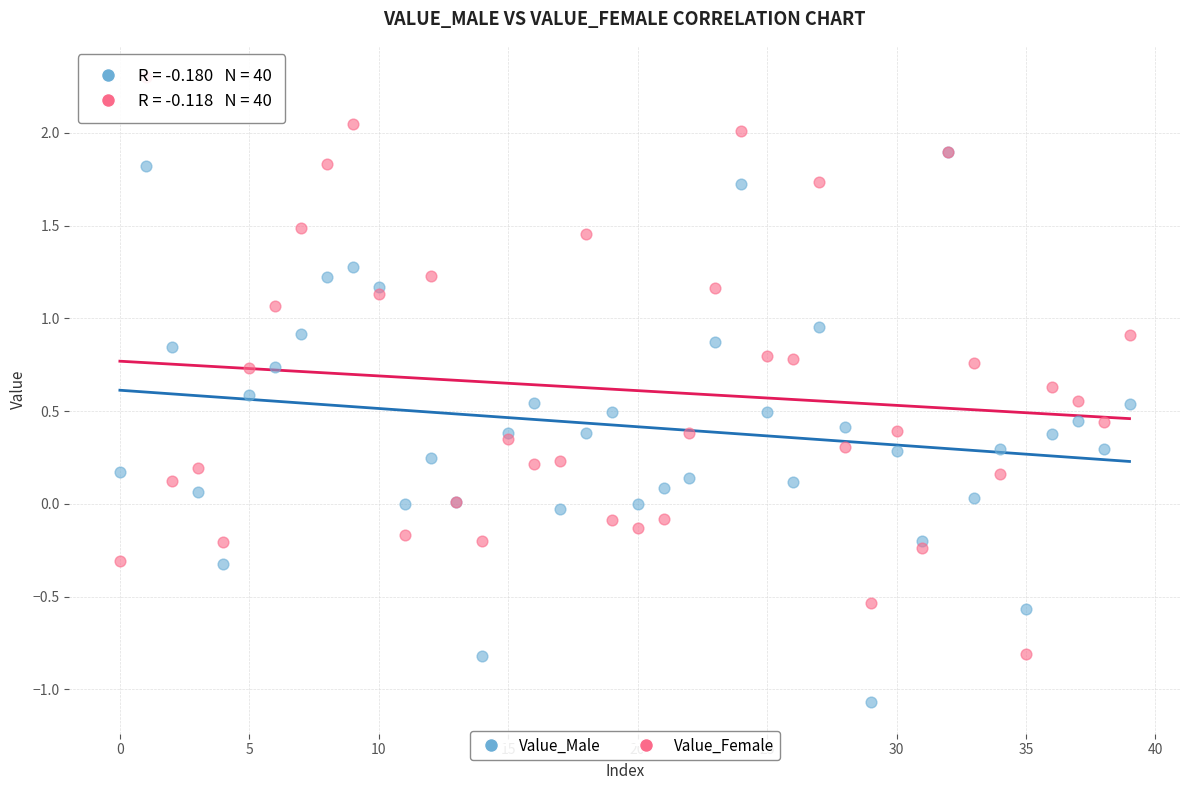

Which series has the widest spread of Y values?

Value_Female